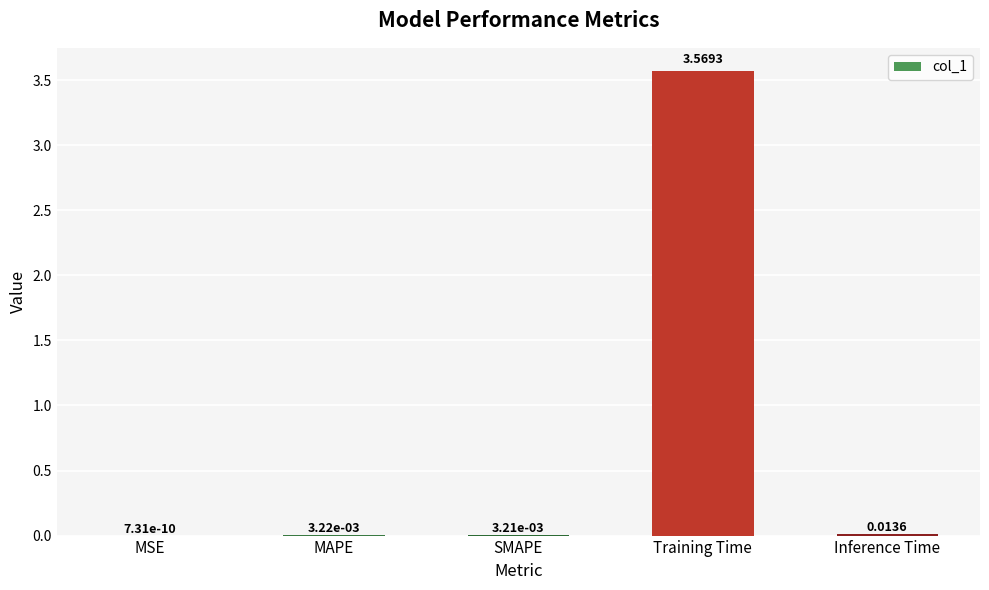

Which category has the highest value across all series?

Training Time